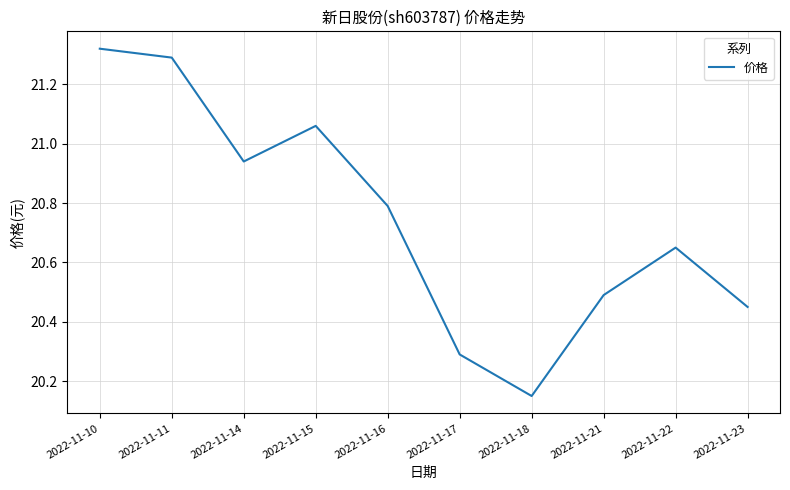

Is it true that the value at 2022-11-10 is 7.9?

False